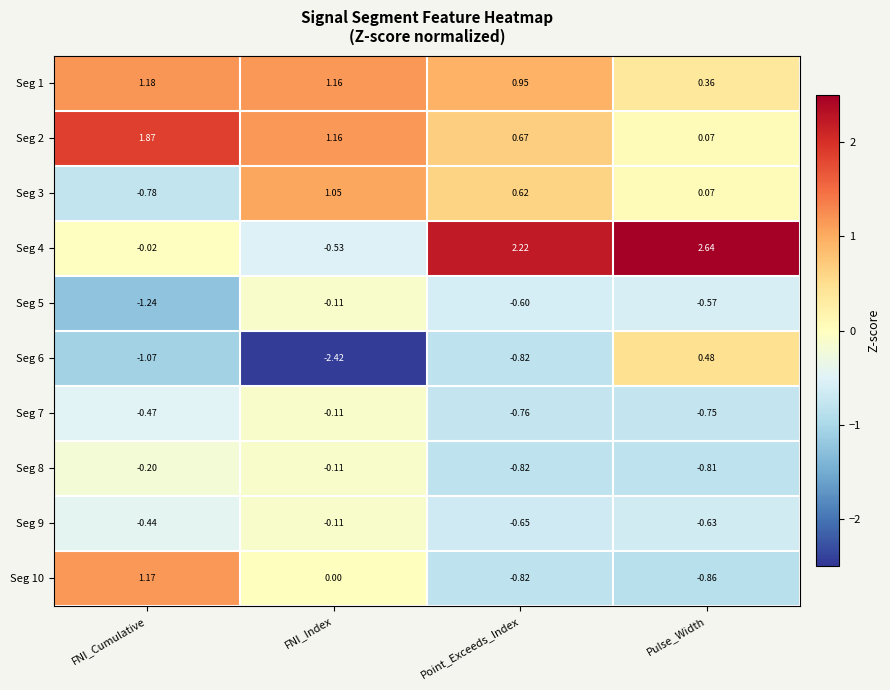

At which label is Seg 7 closest to 0?

FNI_Index